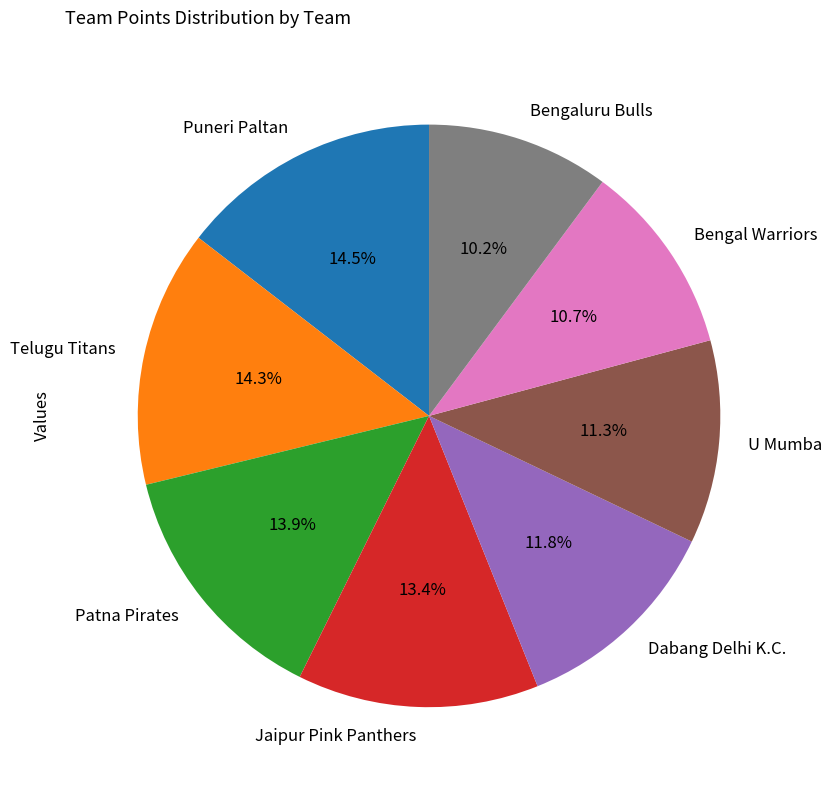

Is it true that U Mumba is 11% of the pie?

True